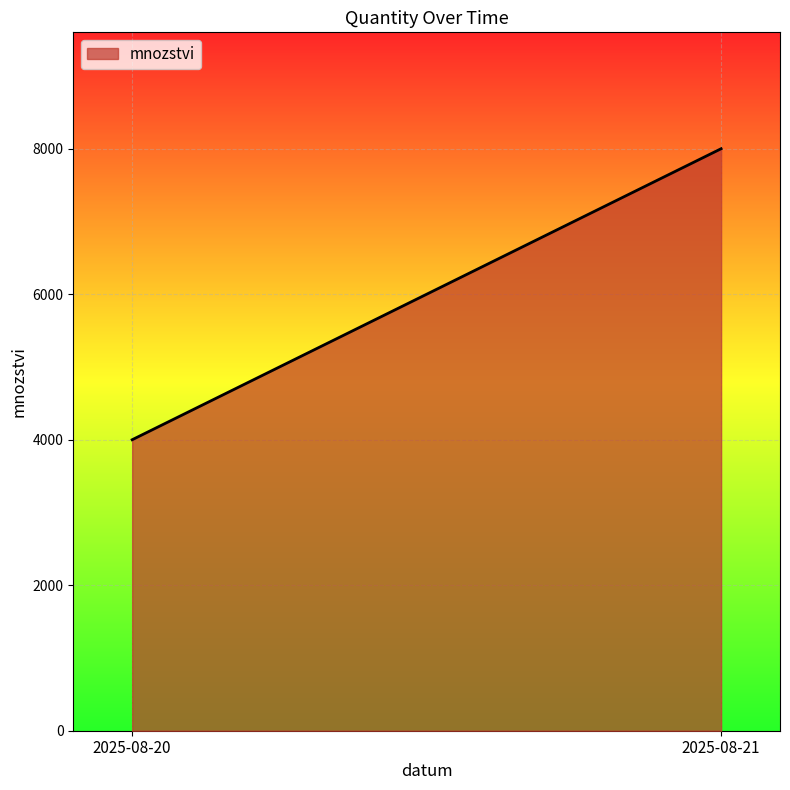

How many lines are shown in the chart?

1